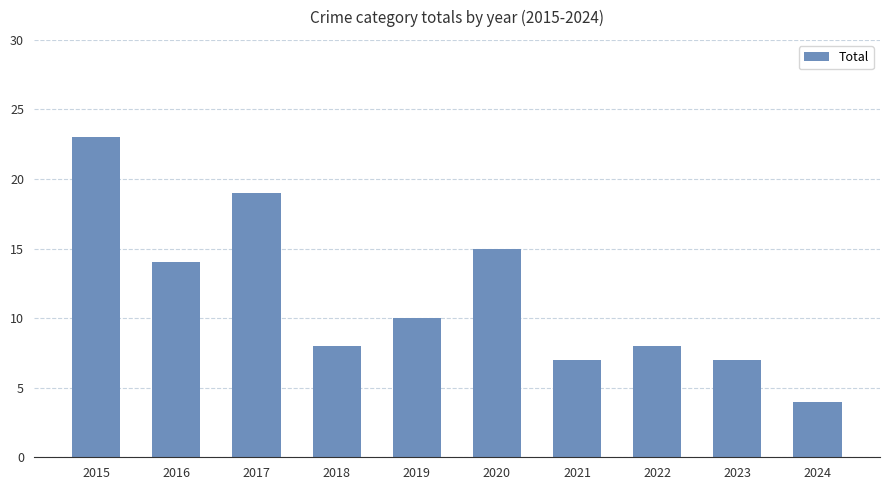

How many bars are there in total?

10